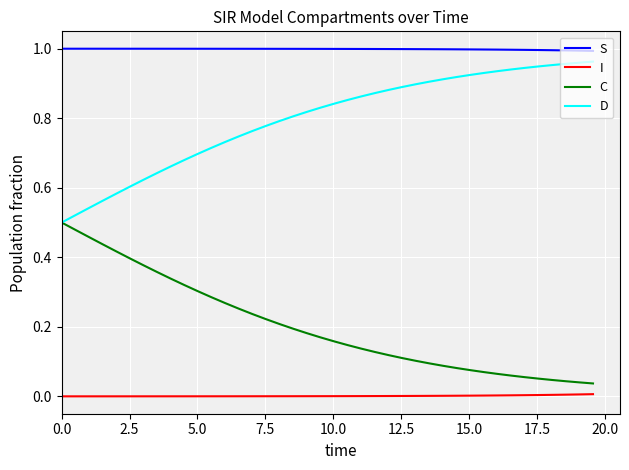

Rank the series by their average value, from highest to lowest.

S, D, C, I